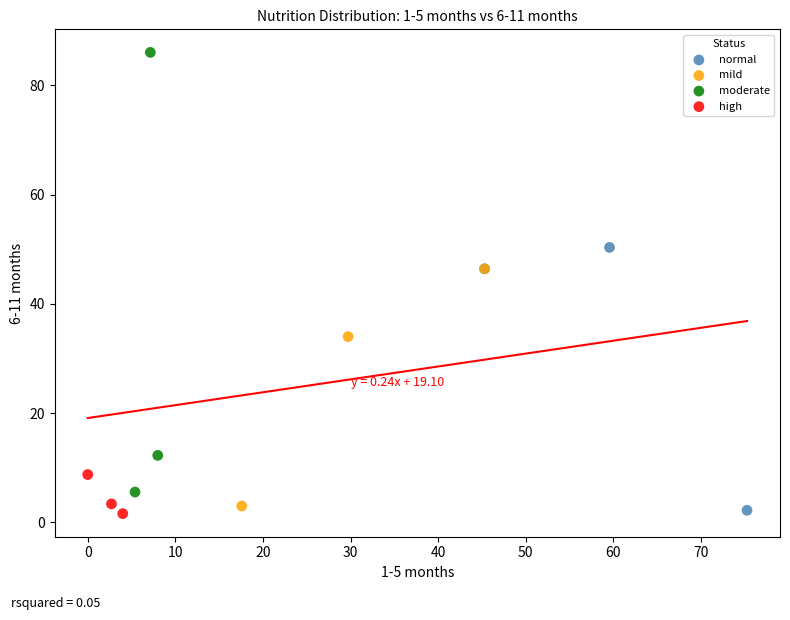

Which series has the largest Y range (max minus min)?

moderate